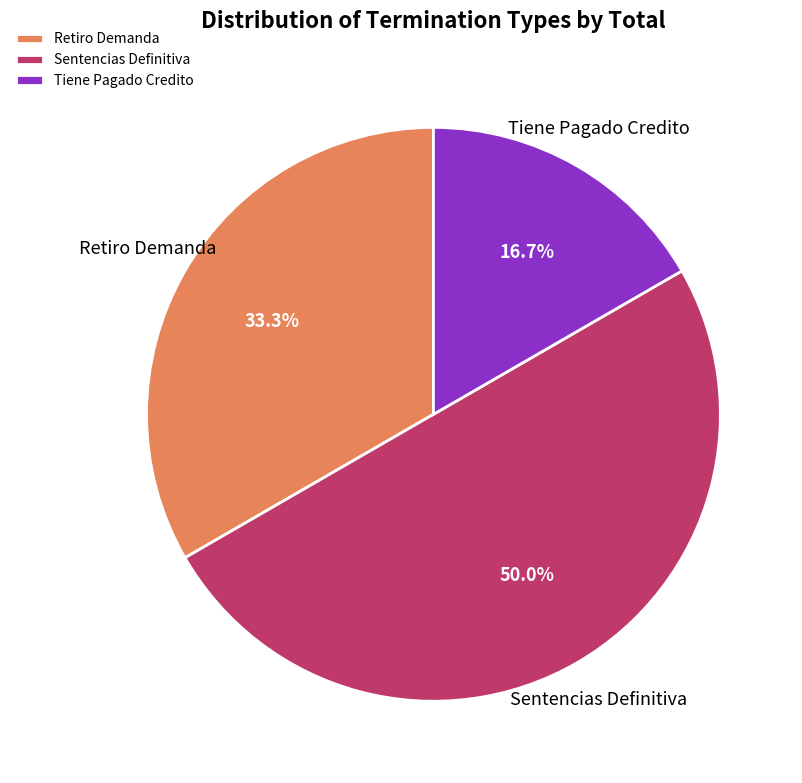

True or false: Retiro Demanda accounts for 33% of the total.

True